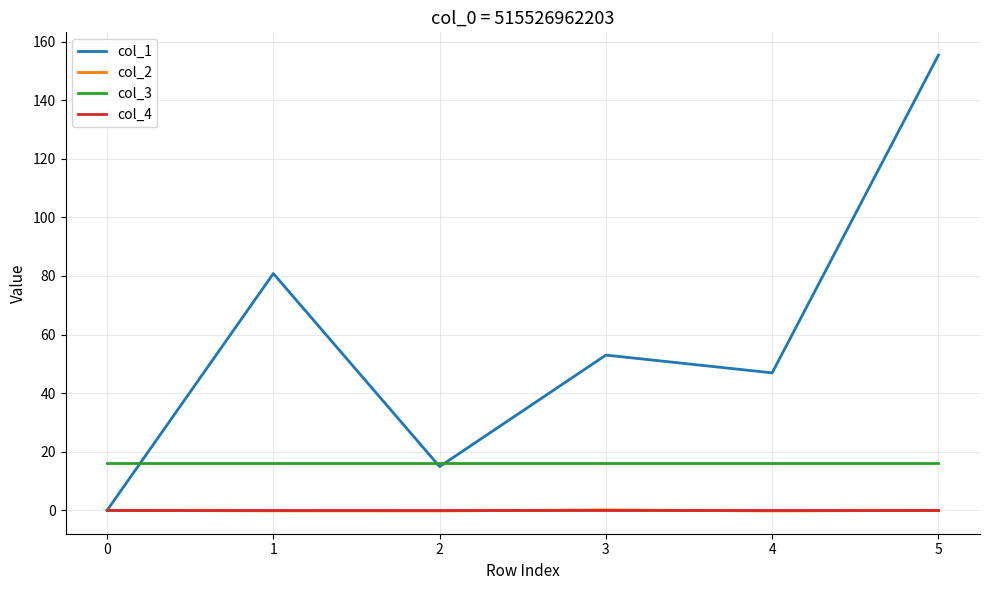

True or false: col_3 and col_4 intersect in this chart.

False